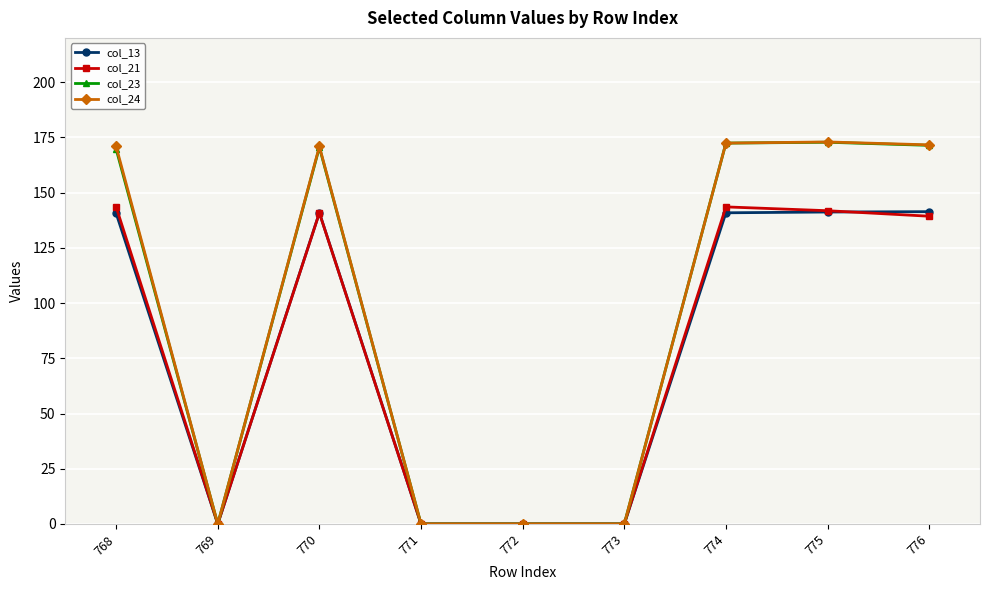

Is it true that col_24 equals 172.4 at 774?

True